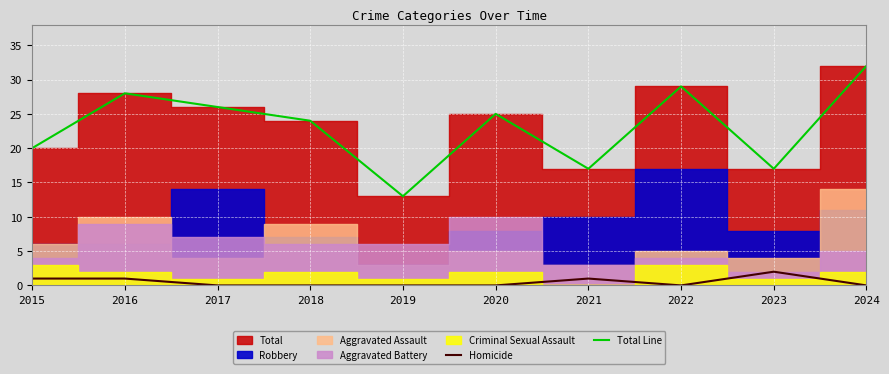

What is the sum of the Total Line values at 2024 and 2022?

61